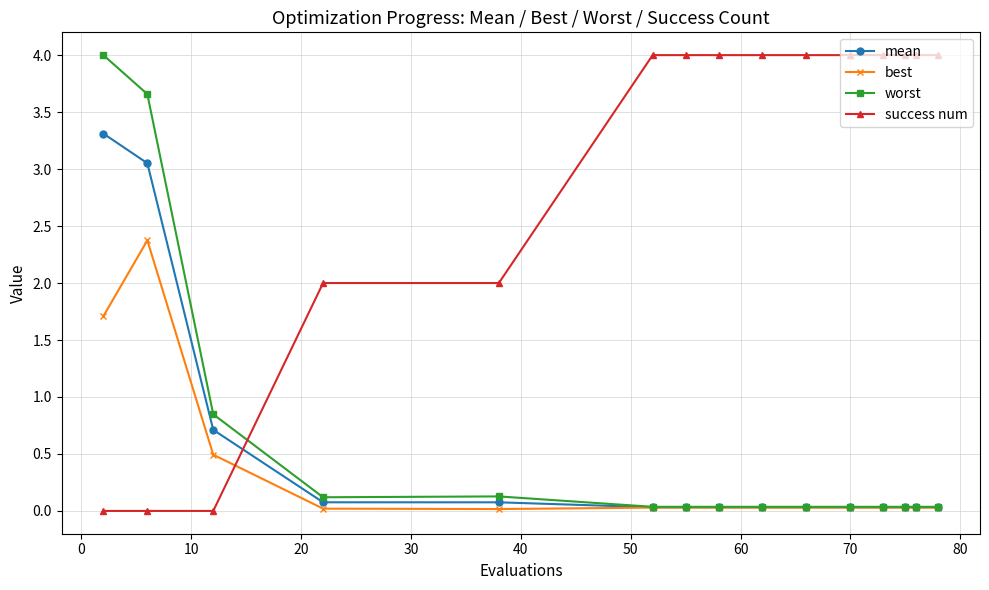

After their last crossing, which series has the higher values: worst or success num?

success num